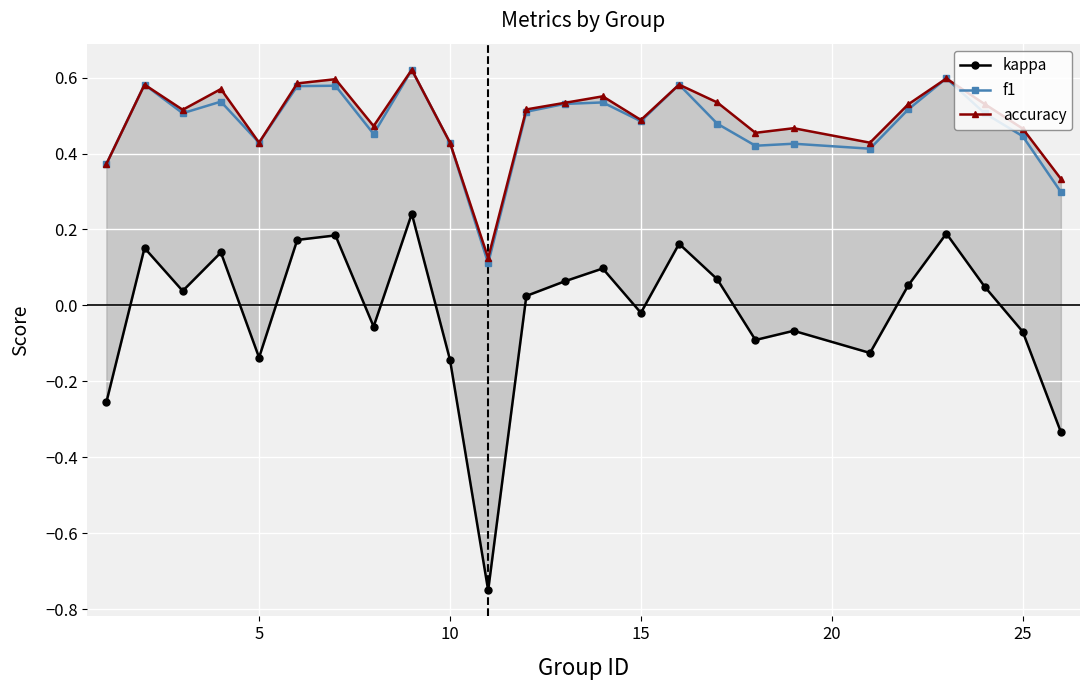

How many lines are shown in the chart?

3